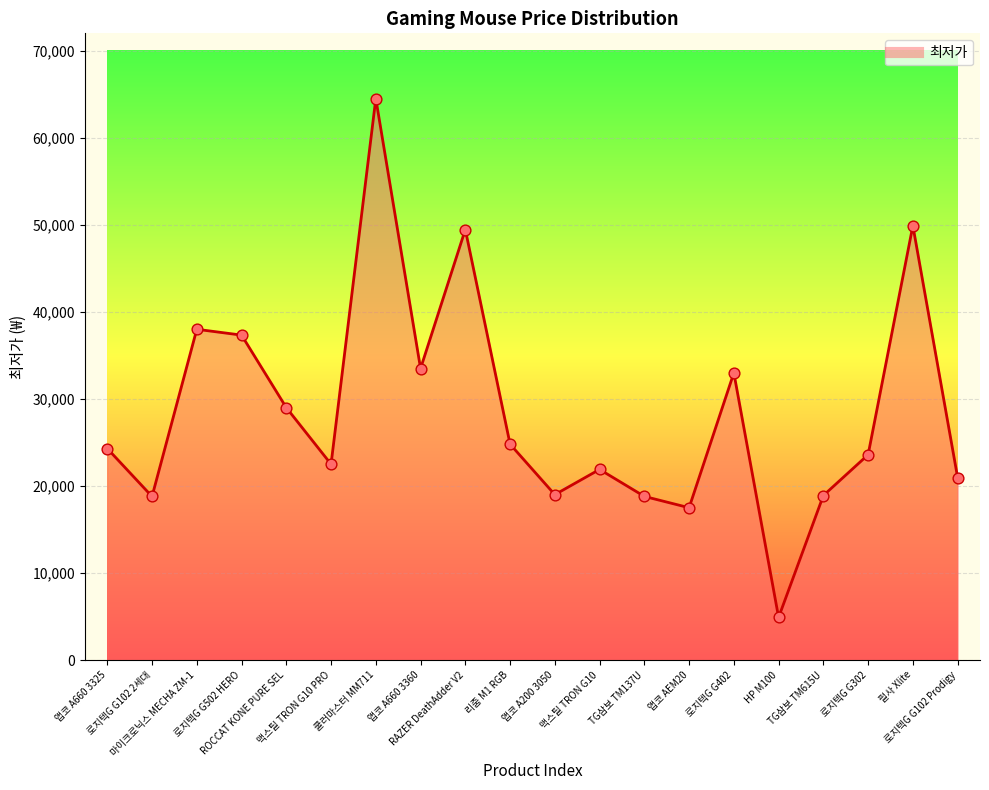

Which has a higher value, 앱코 A660 3360 or 앱코 AEM20?

앱코 A660 3360